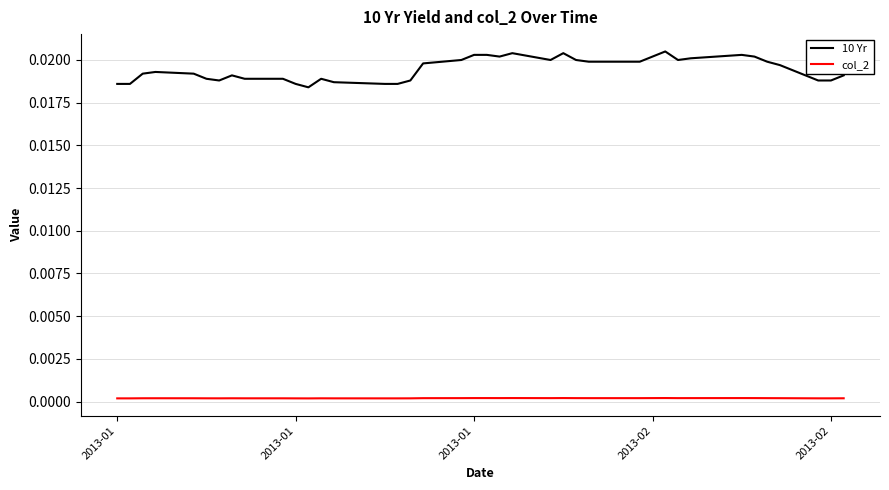

List the series in order of their overall mean, highest first.

10 Yr, col_2